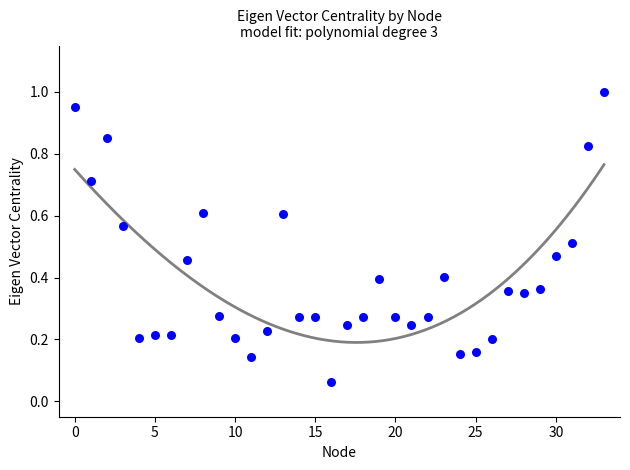

What is the range of Y values (max minus min)?

0.9